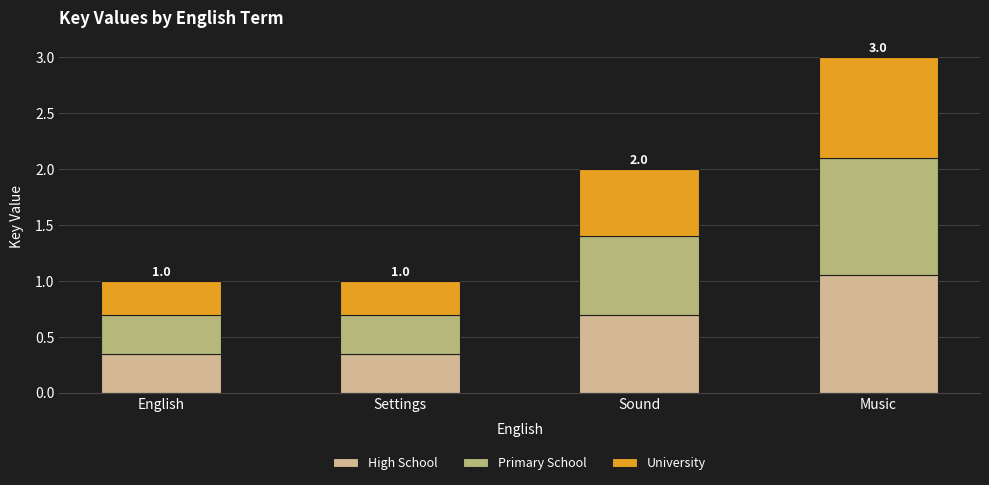

The High School series shows 0.3 at English. True or false?

True